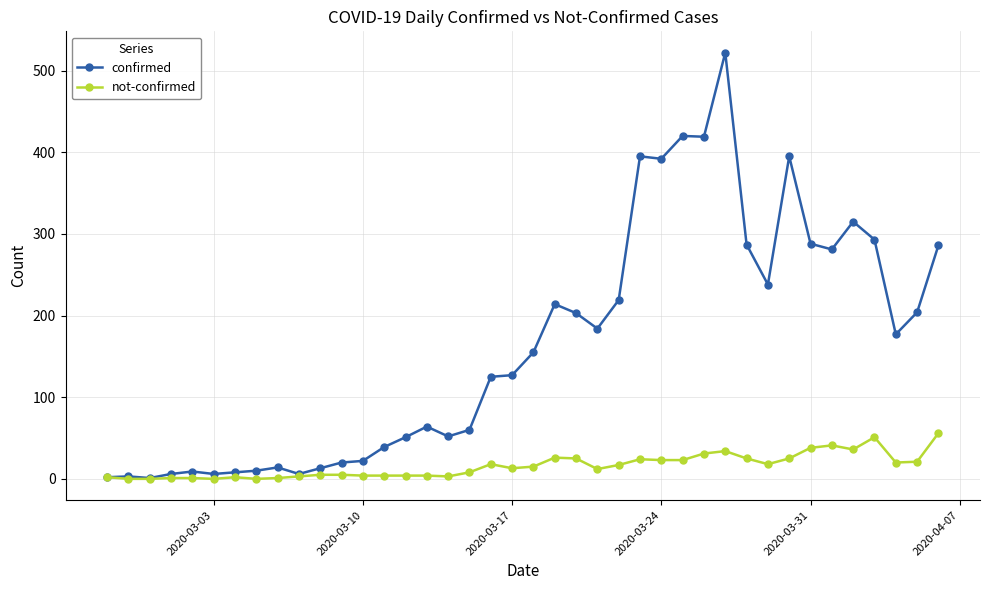

What is the greatest value displayed?

522